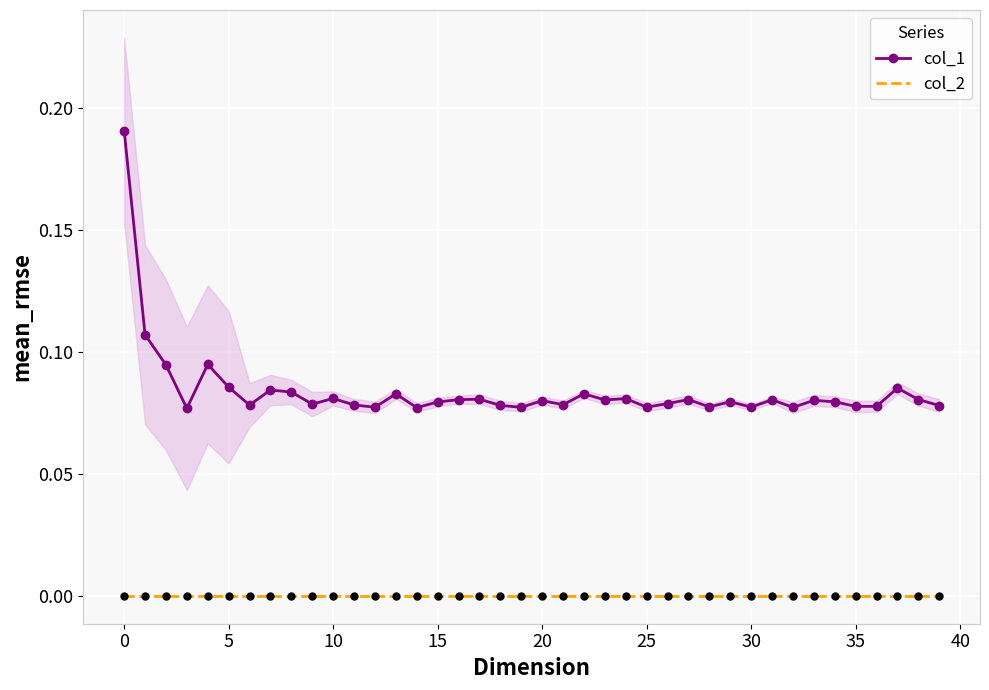

Rank the series by their average value, from lowest to highest.

col_2, col_1